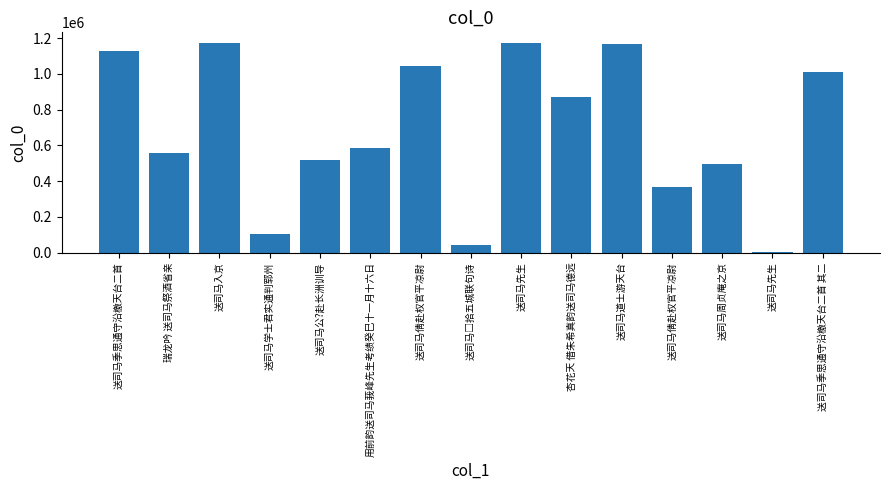

Is it true that the value at 杏花天 借朱希真韵送司马德远 is 1243521?

False